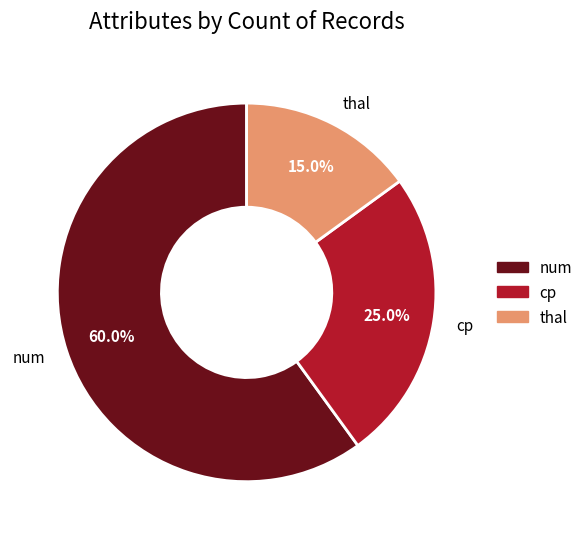

Does any single category account for the majority?

Yes